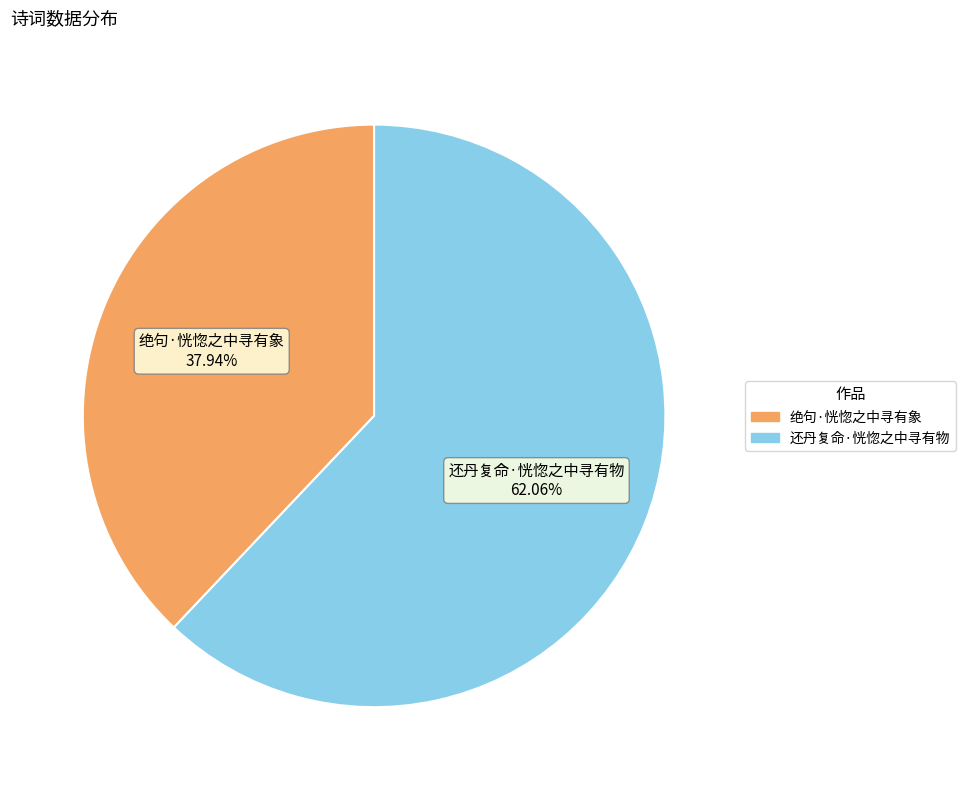

To the nearest percent, what percentage of the pie is 还丹复命·恍惚之中寻有物?

62%